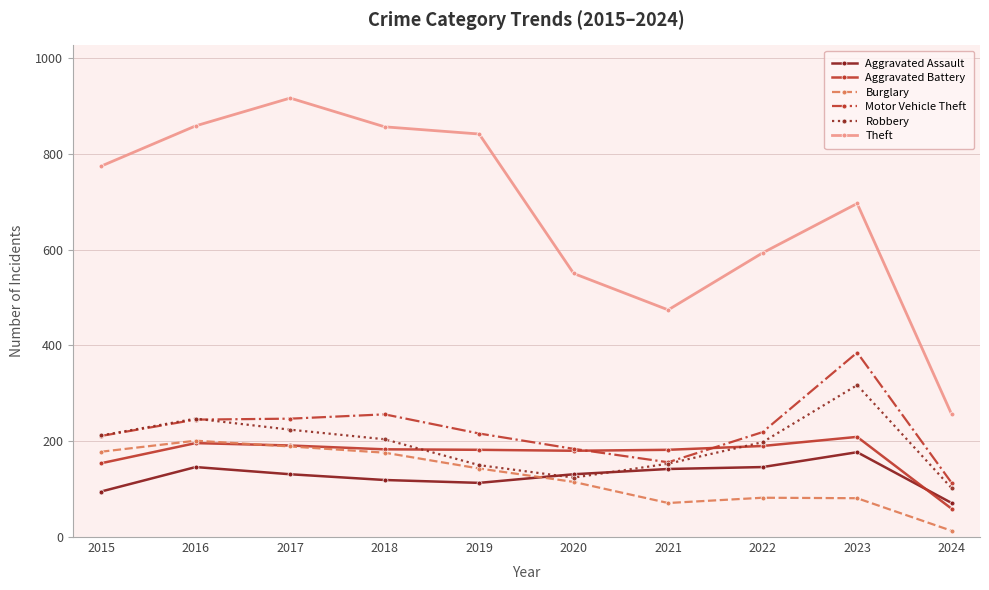

How many lines are shown in the chart?

6